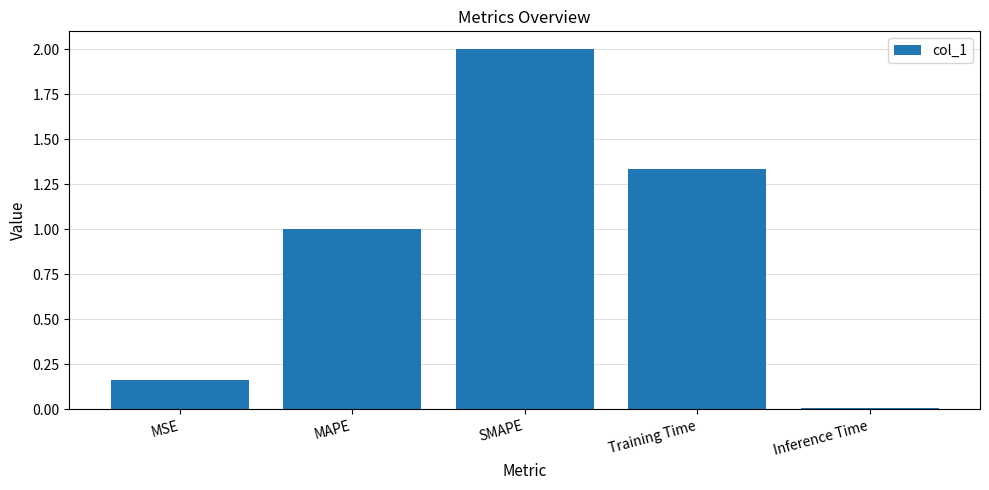

What is the difference between the second highest and second lowest values?

1.2